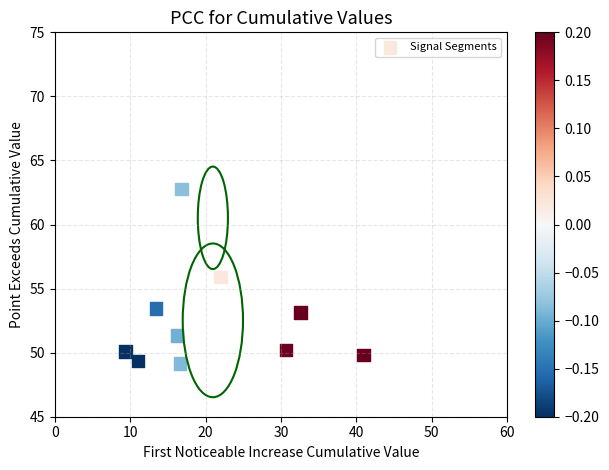

What is the average X value?

21.0